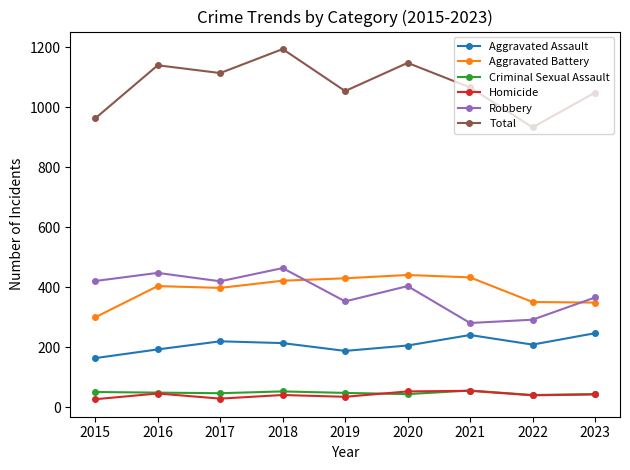

Is the value of Criminal Sexual Assault at 2020 greater than the value of Total at 2018?

No